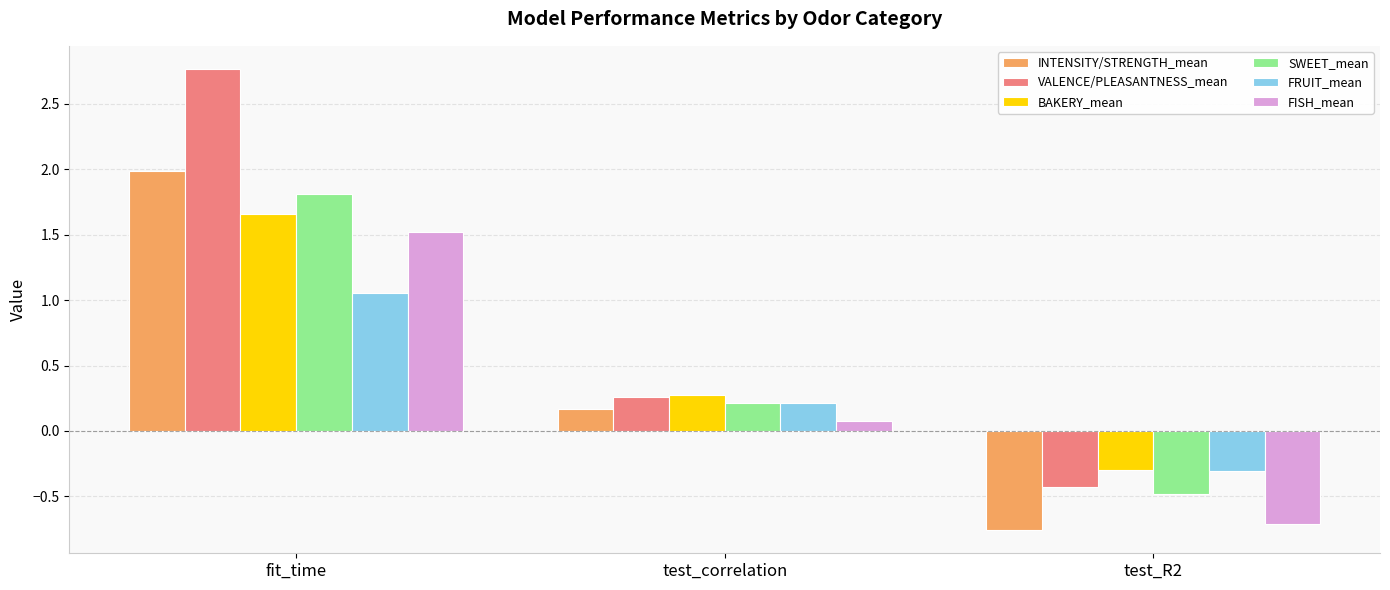

Is the value of VALENCE/PLEASANTNESS_mean at fit_time greater than the value of BAKERY_mean at test_R2?

Yes